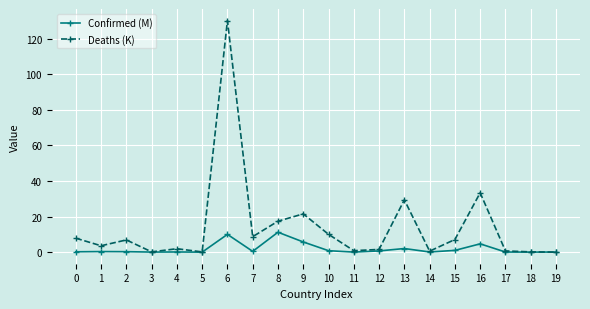

The Deaths (K) series shows 0.1 at 5. True or false?

True